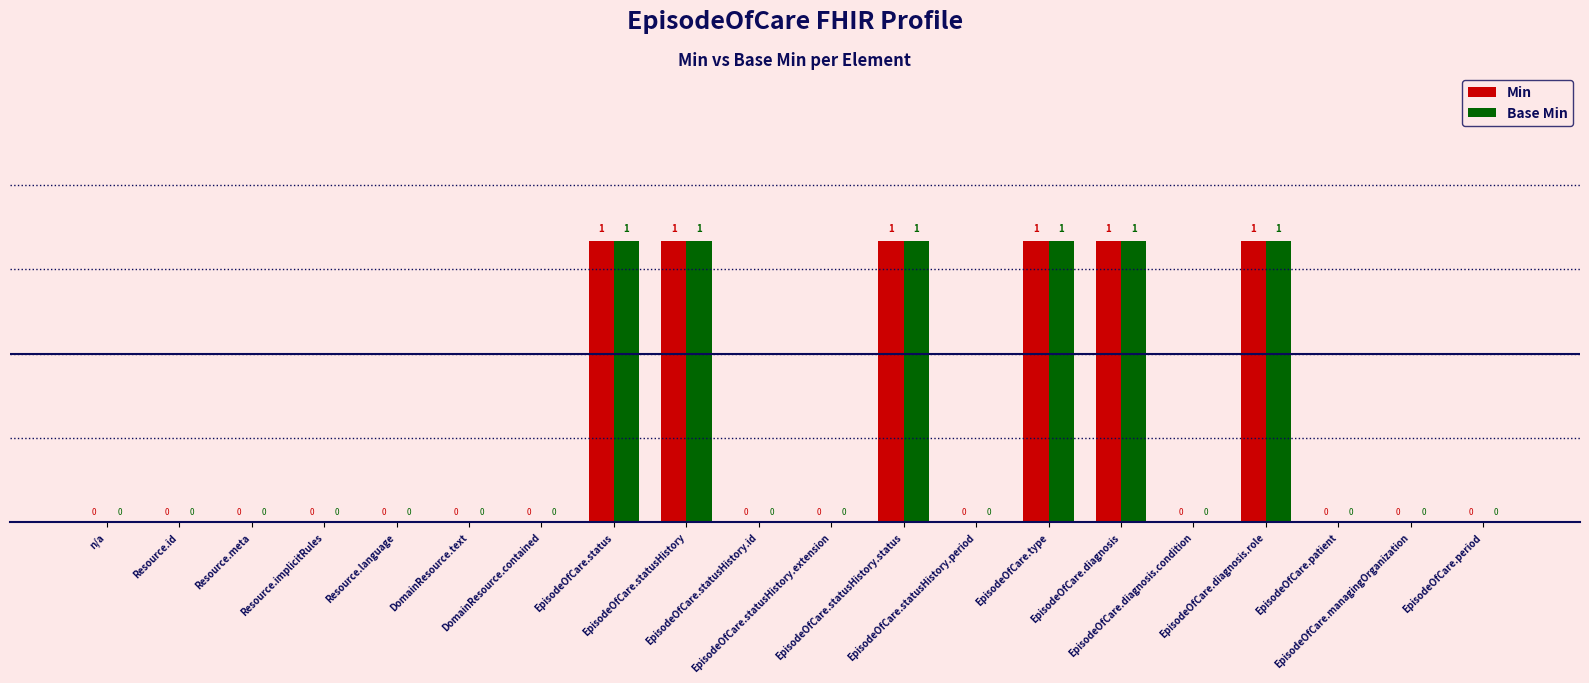

How many groups of bars are there?

20